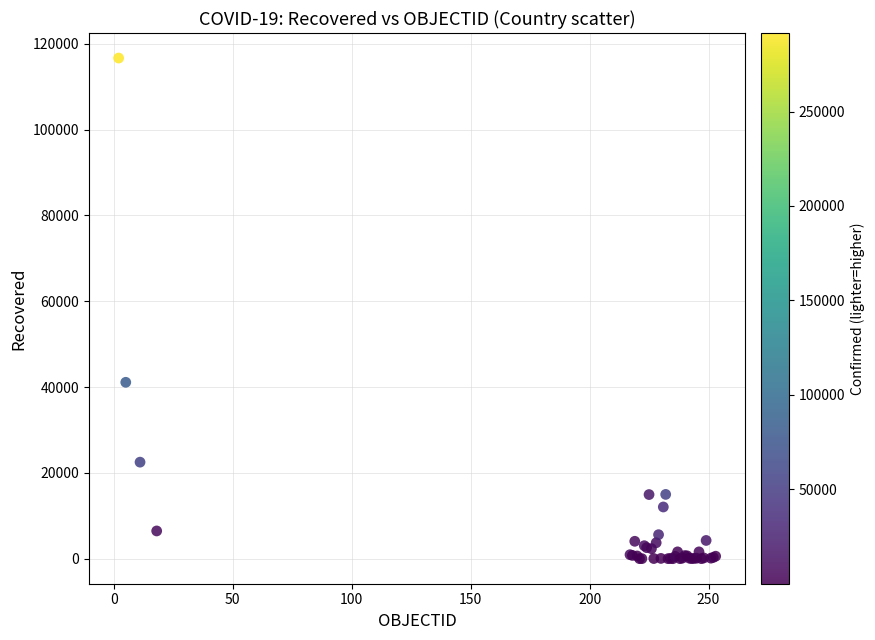

What Y value in the scatter plot is closest to 58344?

41115